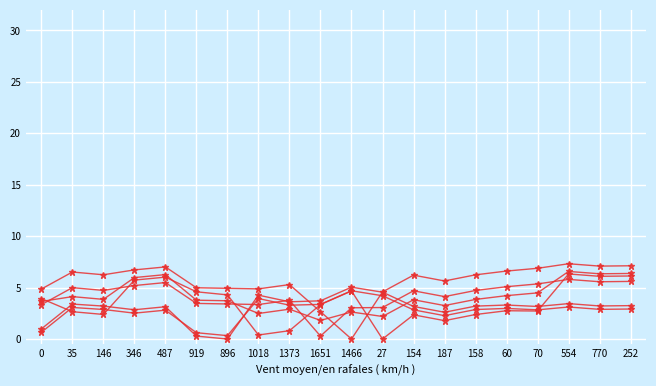

The col_10 series shows 1.8 at 1018. True or false?

False